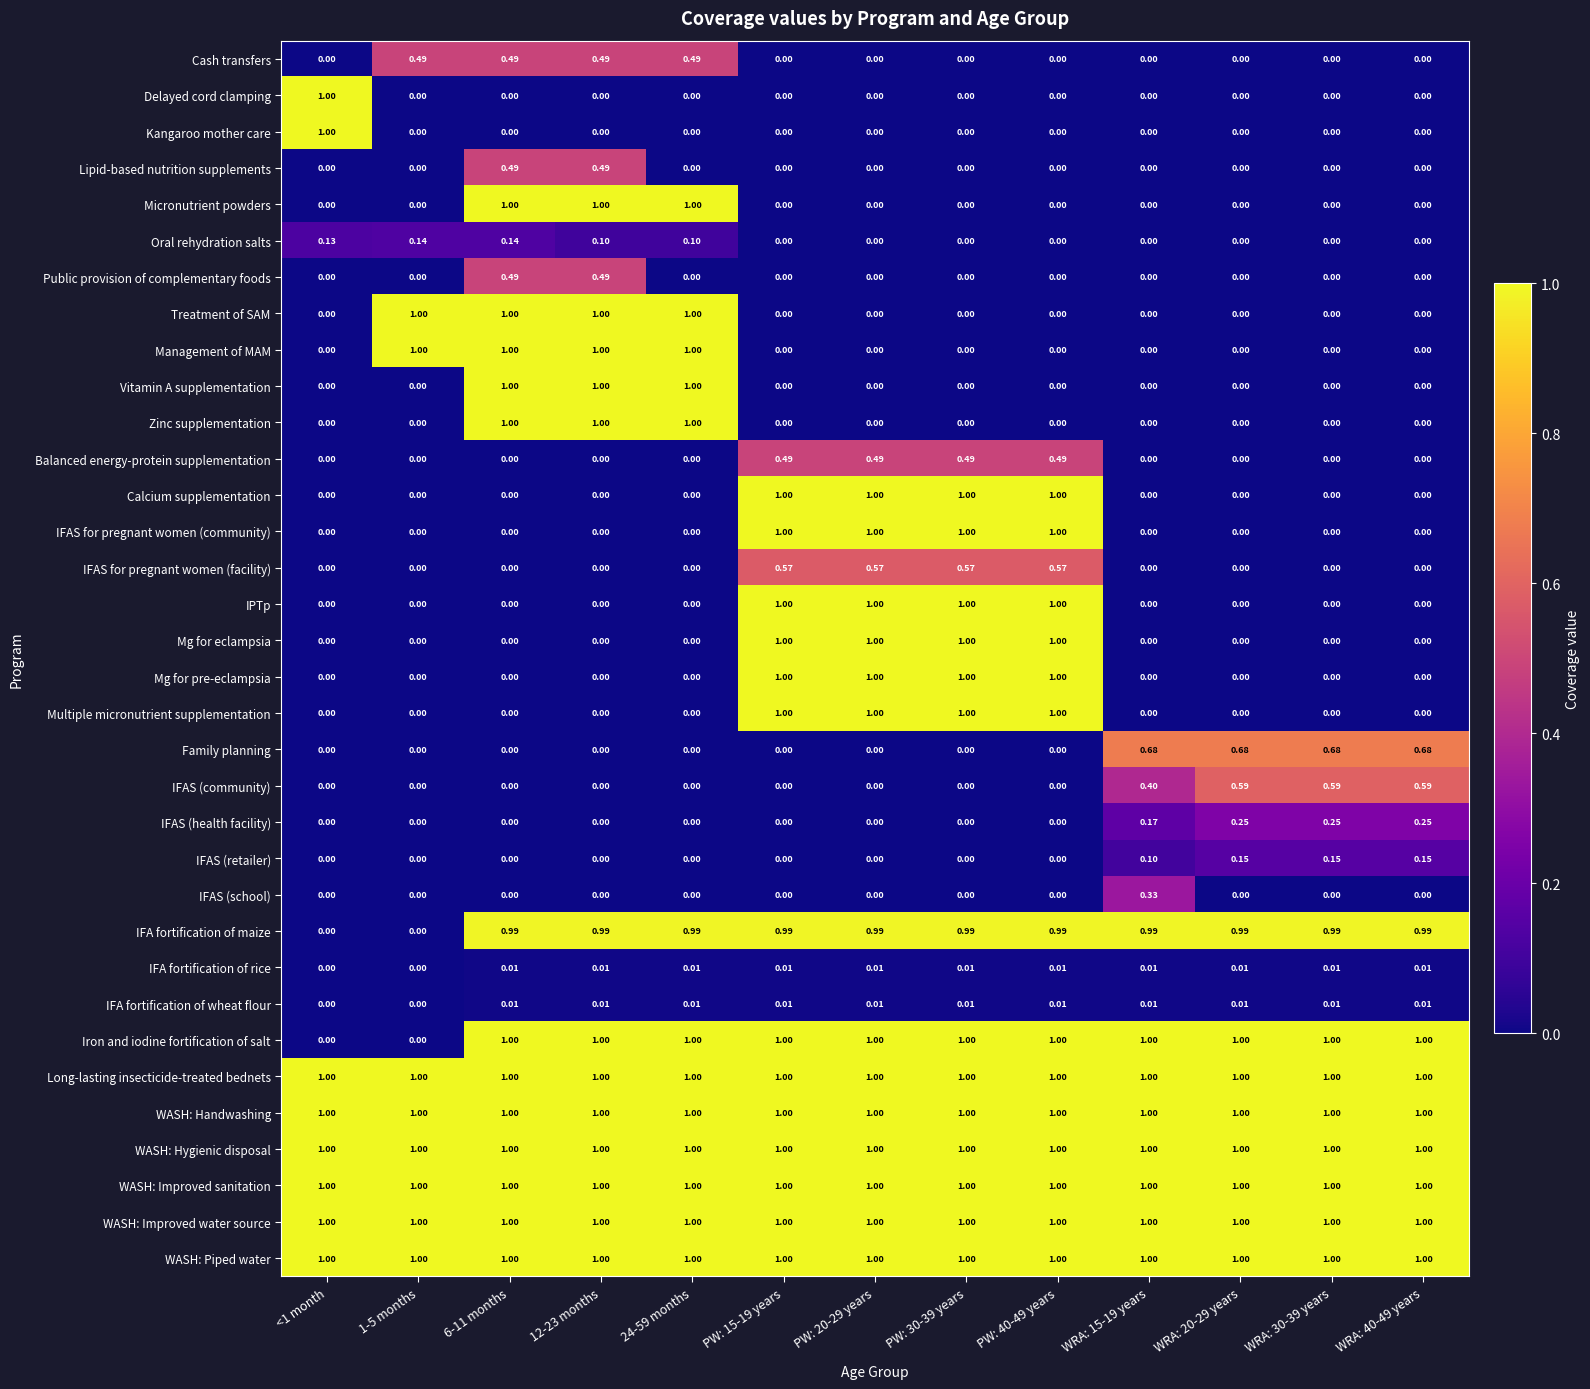

Is the value of IFAS (community) at WRA: 40-49 years greater than the value of Iron and iodine fortification of salt at PW: 20-29 years?

No